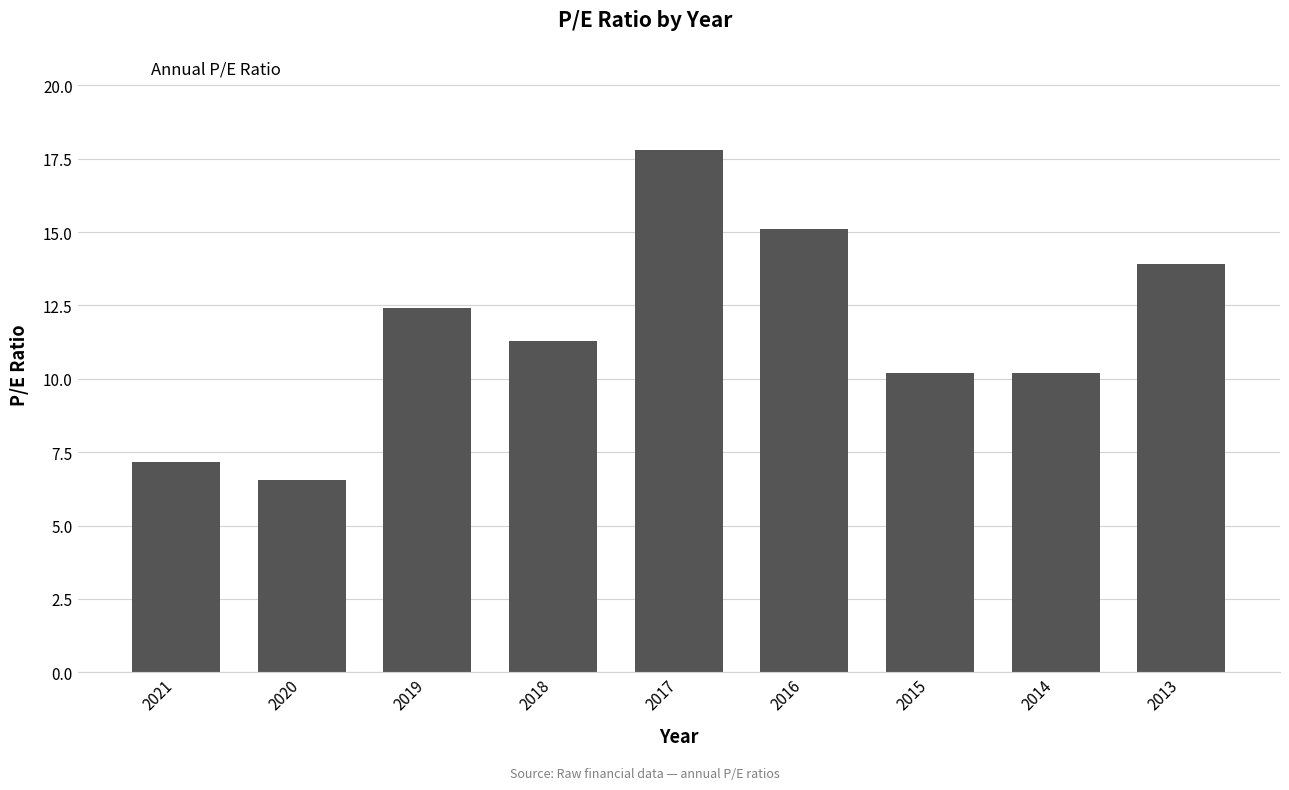

How many distinct data groups are displayed?

1